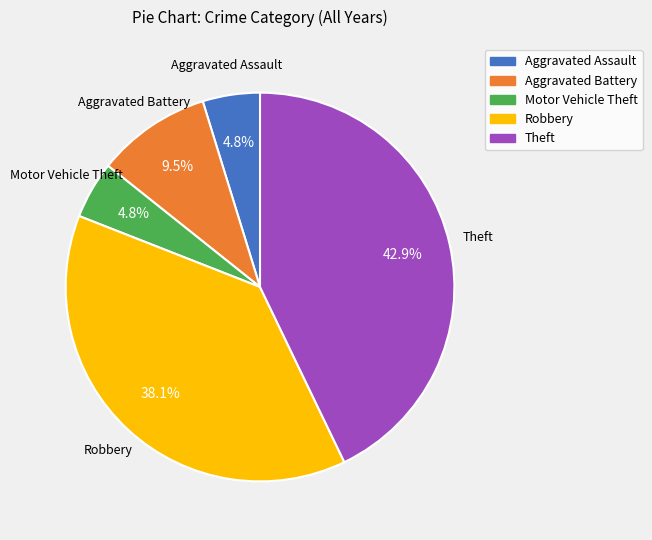

Which has a higher value, Theft or Motor Vehicle Theft?

Theft